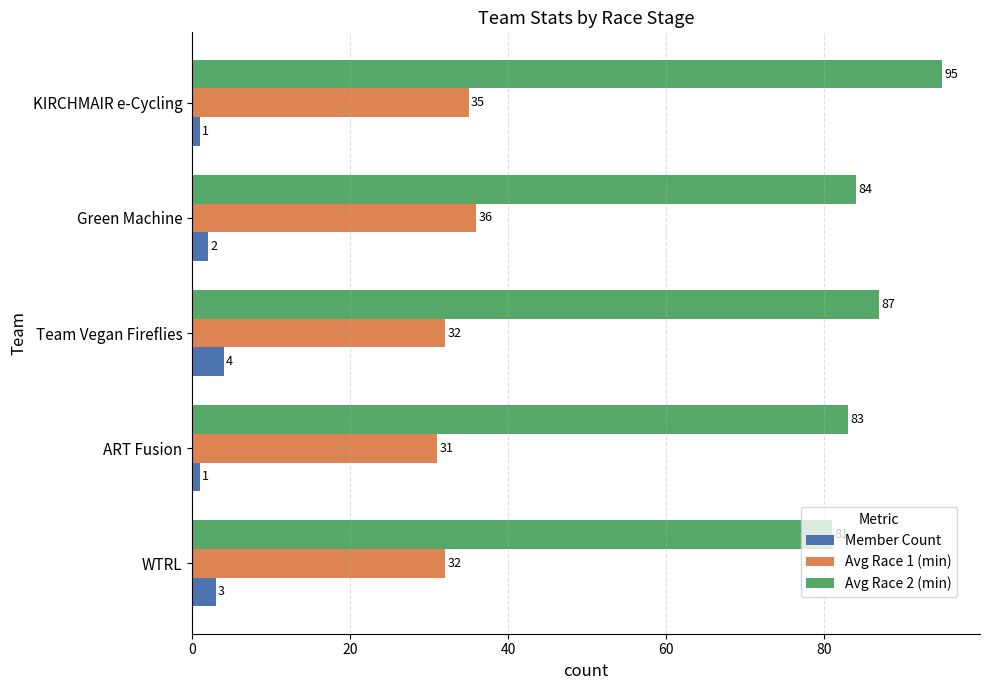

What are all the series names shown in the legend?

Member Count, Avg Race 1 (min), Avg Race 2 (min)